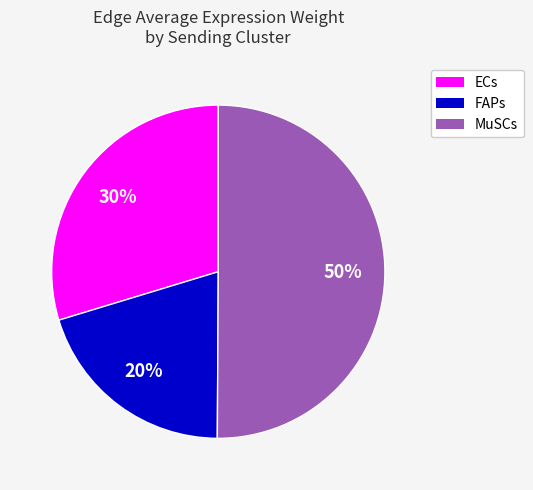

To the nearest percent, what is the difference between the largest and smallest slice percentages?

30%